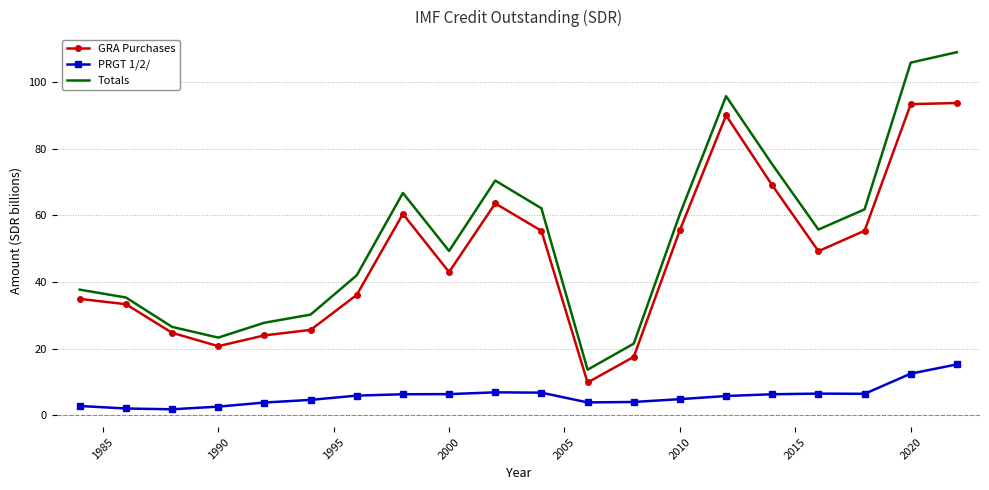

What is the highest value of the Totals series?

109.0